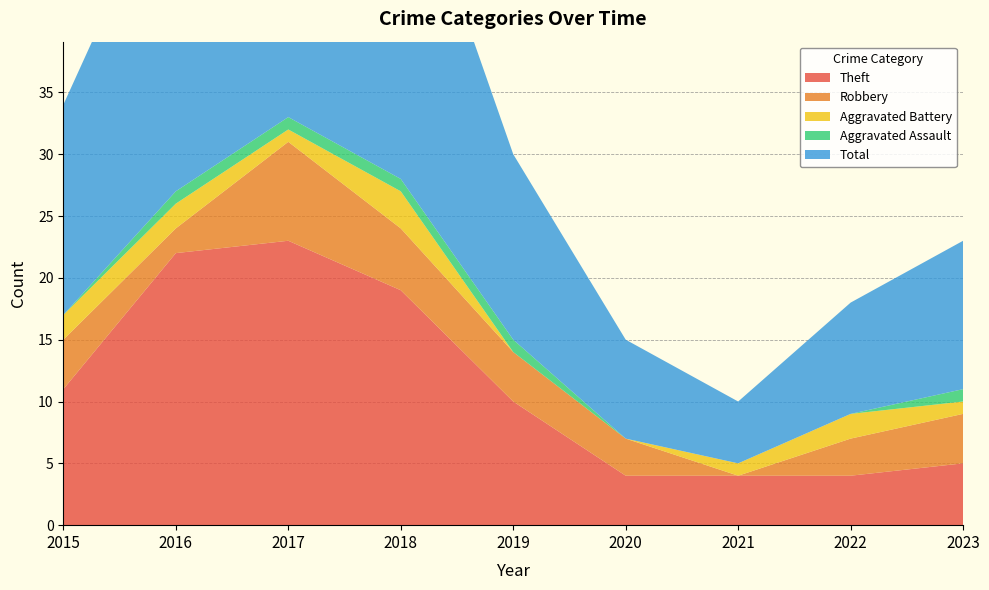

Reading right to left, extract all data points from this chart.

Theft: 2023=5	2022=4	2021=4	2020=4	2019=10	2018=19	2017=23	2016=22	2015=11
Robbery: 2023=4	2022=3	2021=0	2020=3	2019=4	2018=5	2017=8	2016=2	2015=4
Aggravated Battery: 2023=1	2022=2	2021=1	2020=0	2019=0	2018=3	2017=1	2016=2	2015=2
Aggravated Assault: 2023=1	2022=0	2021=0	2020=0	2019=1	2018=1	2017=1	2016=1	2015=0
Total: 2023=12	2022=9	2021=5	2020=8	2019=15	2018=28	2017=34	2016=27	2015=17